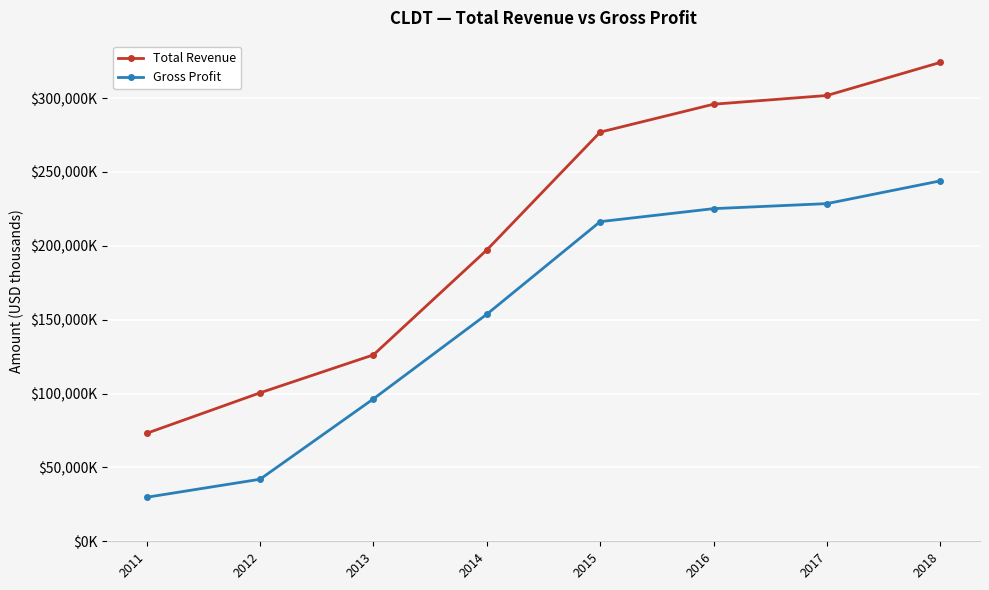

Which category has the lowest value in the Gross Profit series?

2011